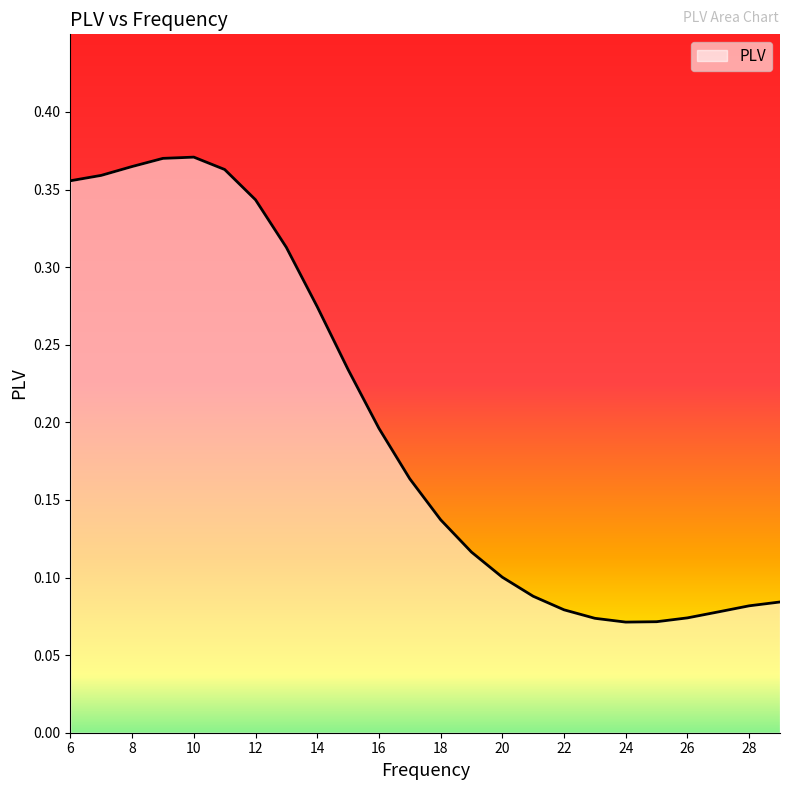

How many lines are shown in the chart?

1